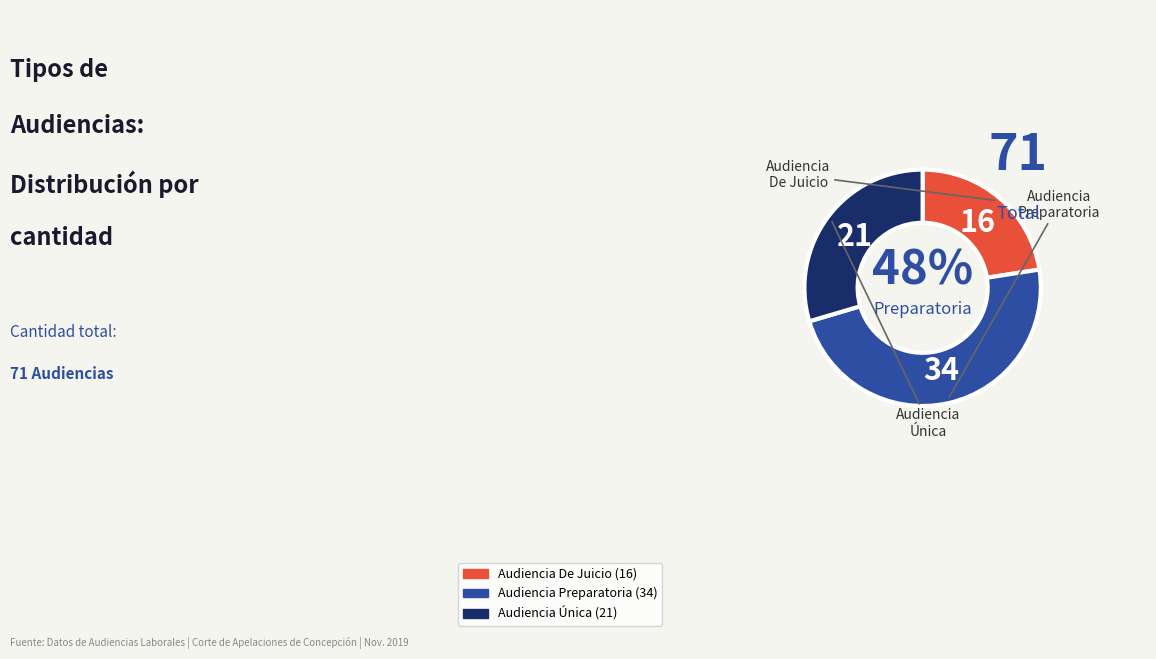

Is the sum of Audiencia Única and Audiencia Preparatoria greater than half?

Yes